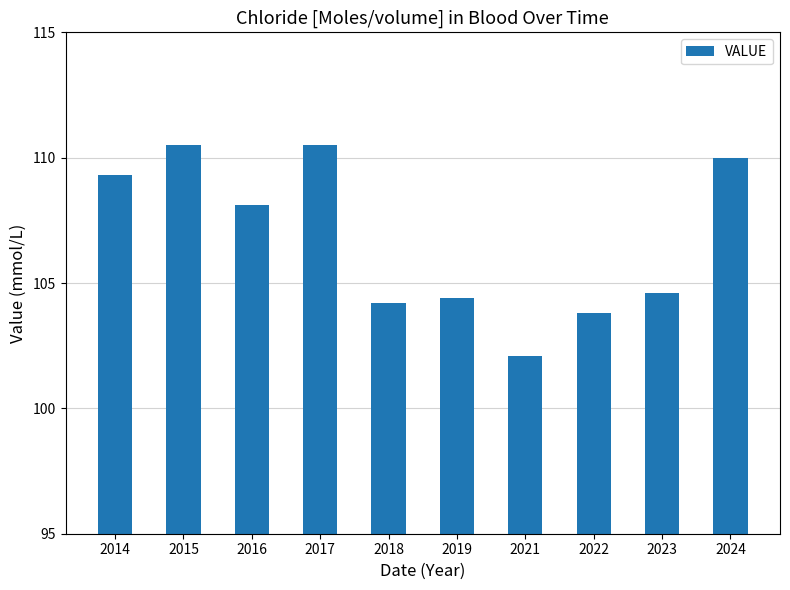

Which category has the lowest value across all series?

2021